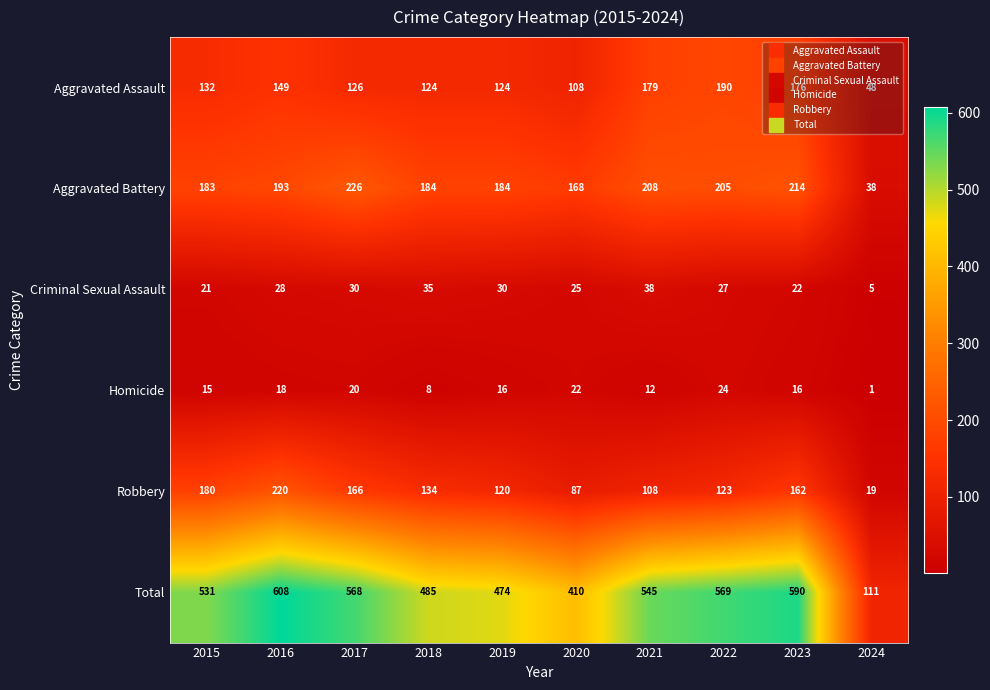

List the series in order of their peak value, highest first.

Total, Aggravated Battery, Robbery, Aggravated Assault, Criminal Sexual Assault, Homicide